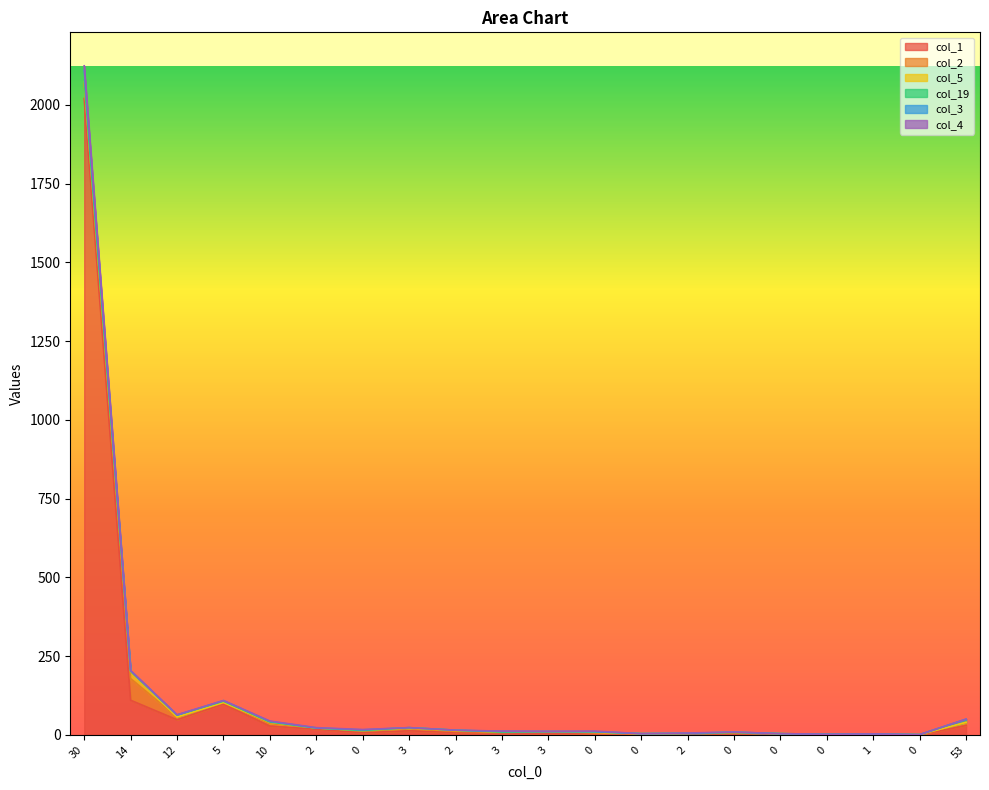

Is the value of col_3 at 0 greater than the value of col_1 at 3?

No